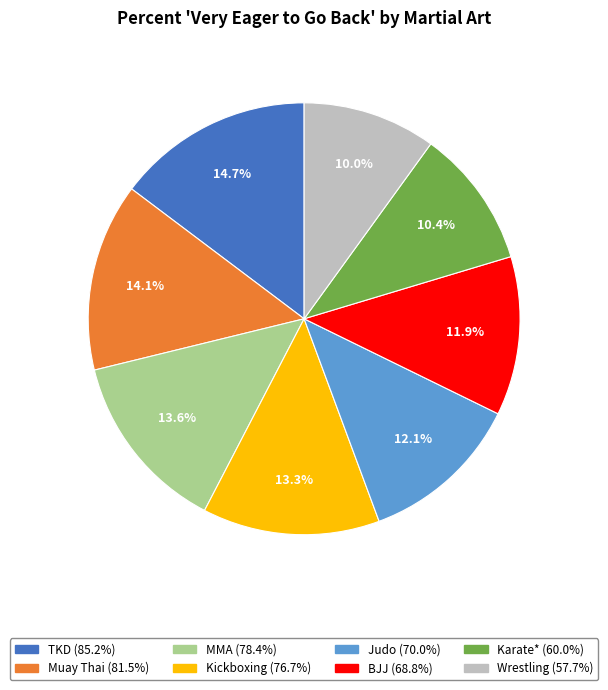

To the nearest percent, what is the difference between the BJJ and TKD slice percentages?

3%